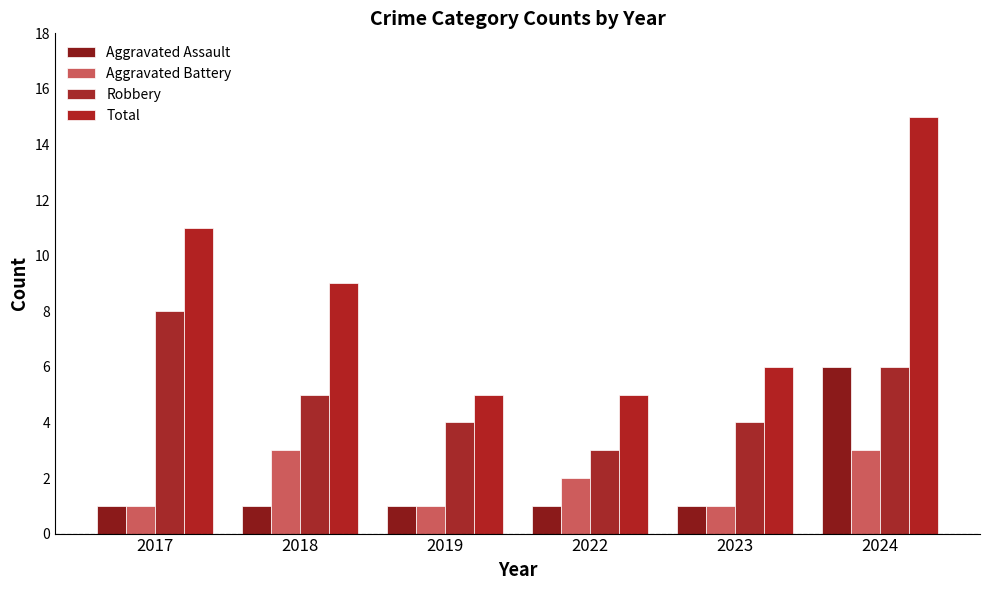

At which category does the chart reach its peak across all series?

2024